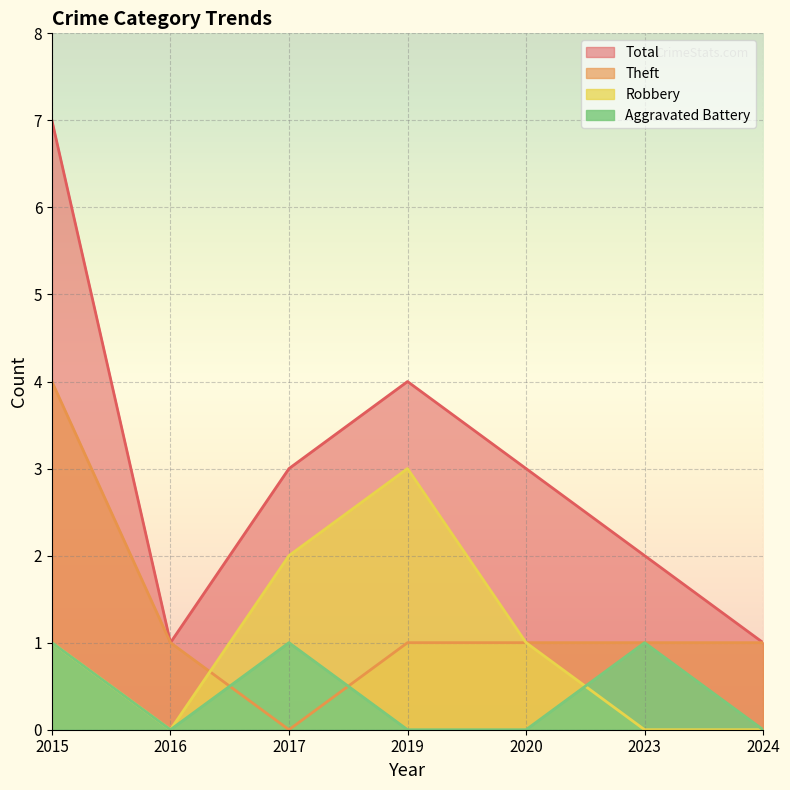

True or false: Aggravated Battery has more than 2 points higher than both neighbors.

False